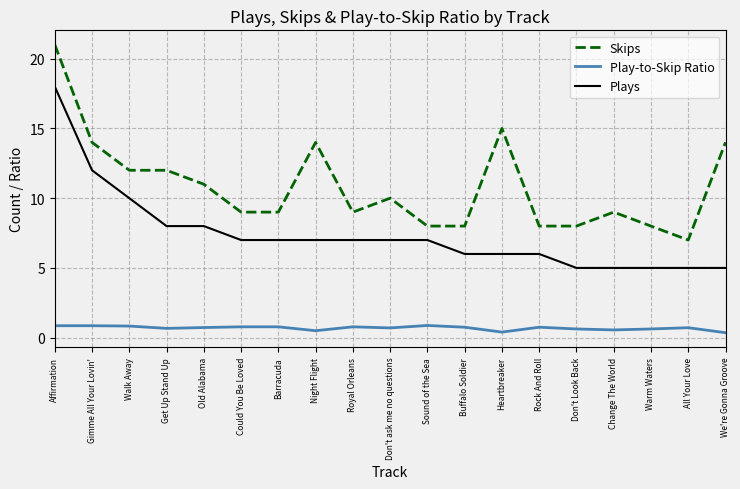

List the series in order of their overall mean, highest first.

Skips, Plays, Play-to-Skip Ratio